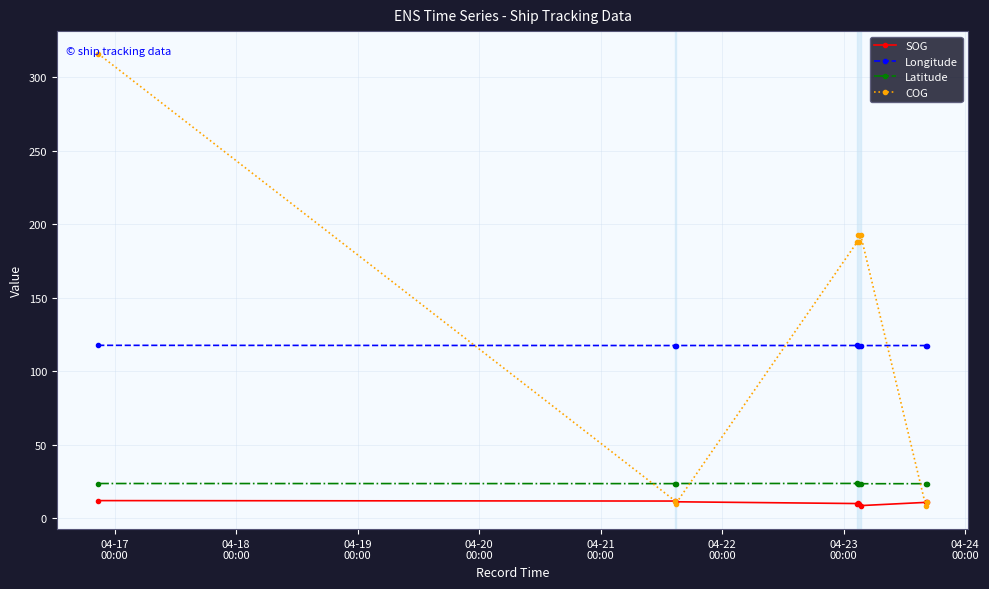

What is the minimum value for COG?

8.0